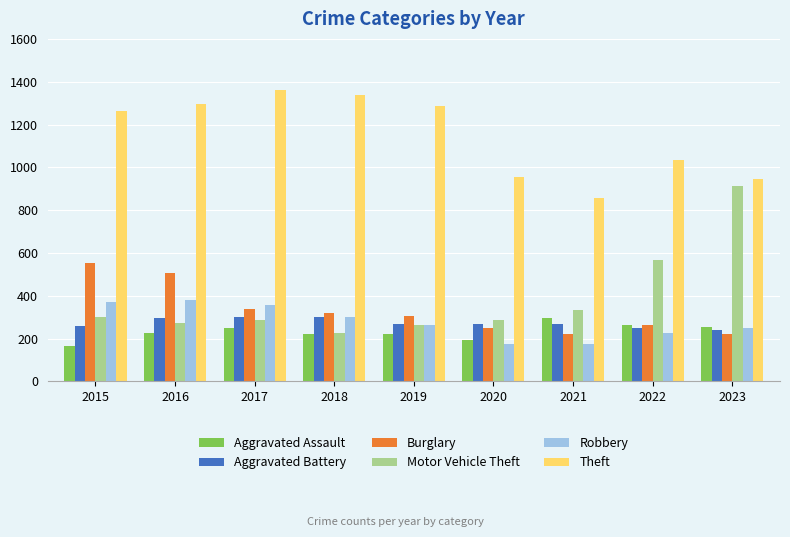

Is it true that Robbery equals 175 at 2021?

True